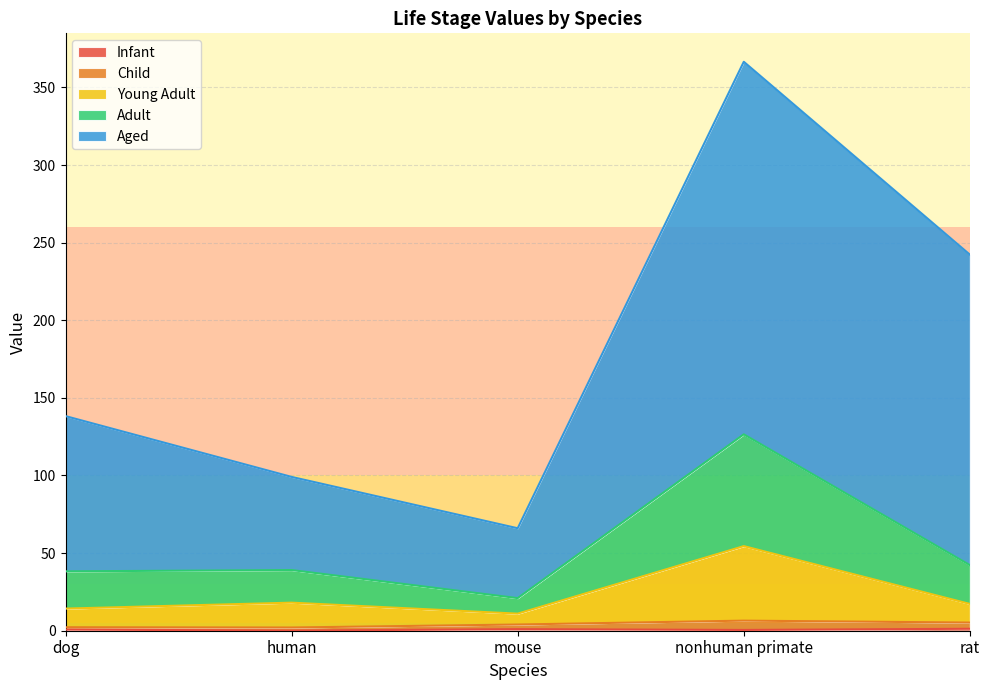

True or false: infant has a value of 1.2 at rat.

True